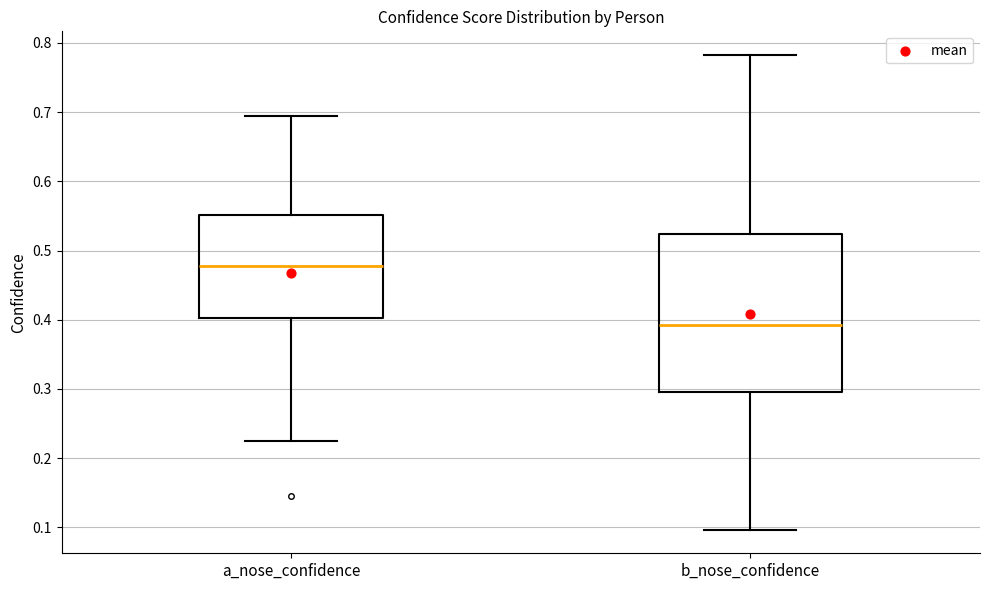

Where is the lower edge of the box for a_nose_confidence on the y-axis? The values are not printed on the chart, so give them approximately, as read against the axis.

0.40